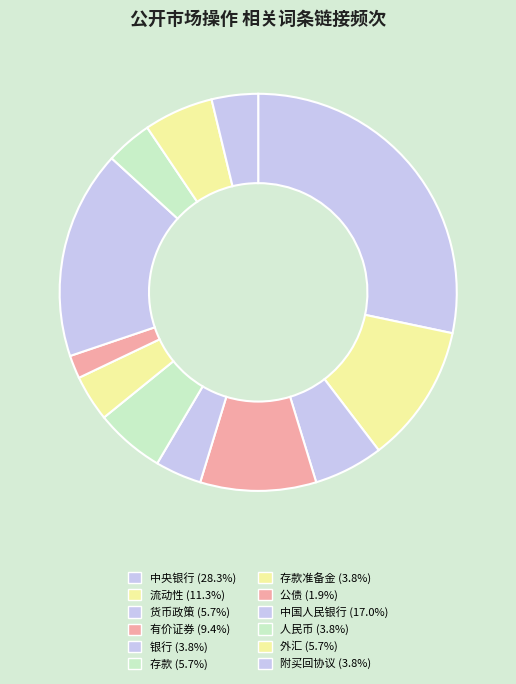

How many segments does this pie chart have?

12